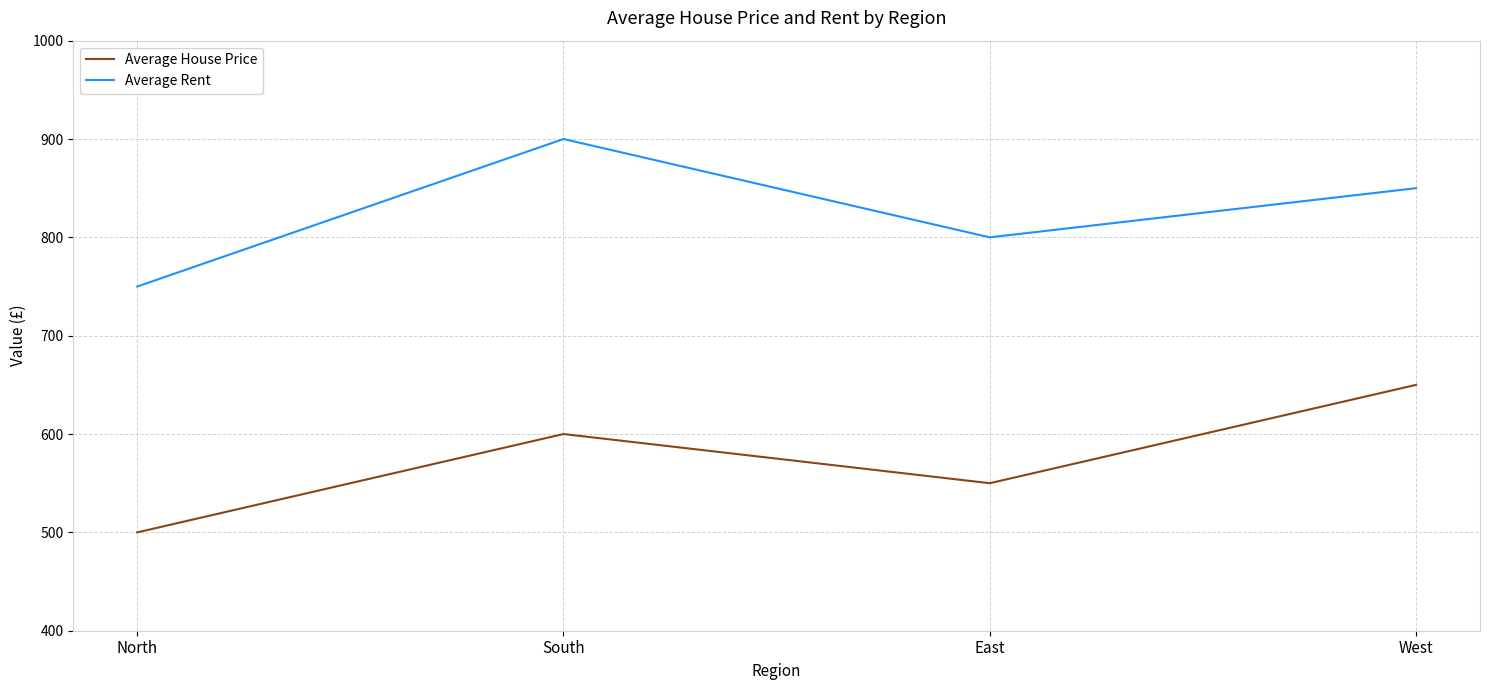

True or false: Average House Price and Average Rent intersect in this chart.

False